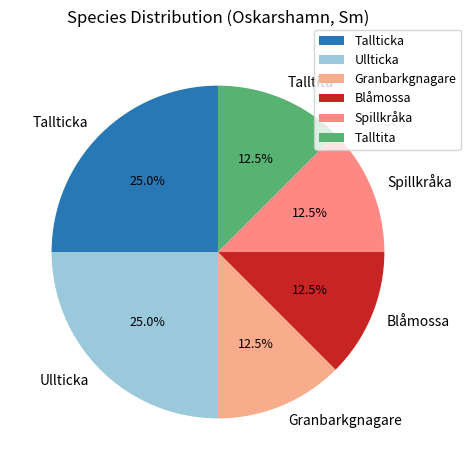

Between Tallticka and Talltita, which is larger?

Tallticka